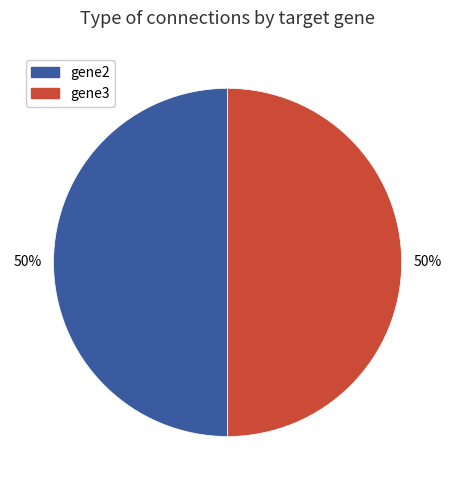

To the nearest percent, what portion does gene3 represent?

50%